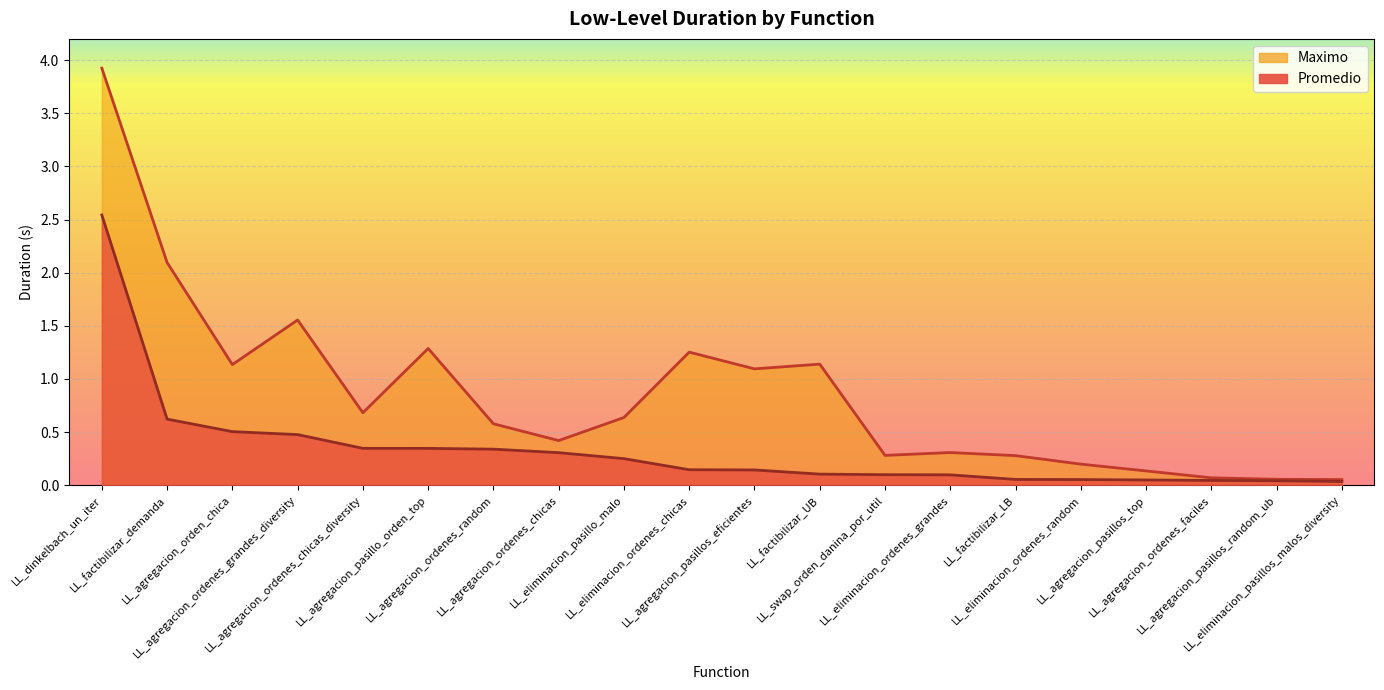

True or false: Promedio has more than 2 interior local peaks.

False